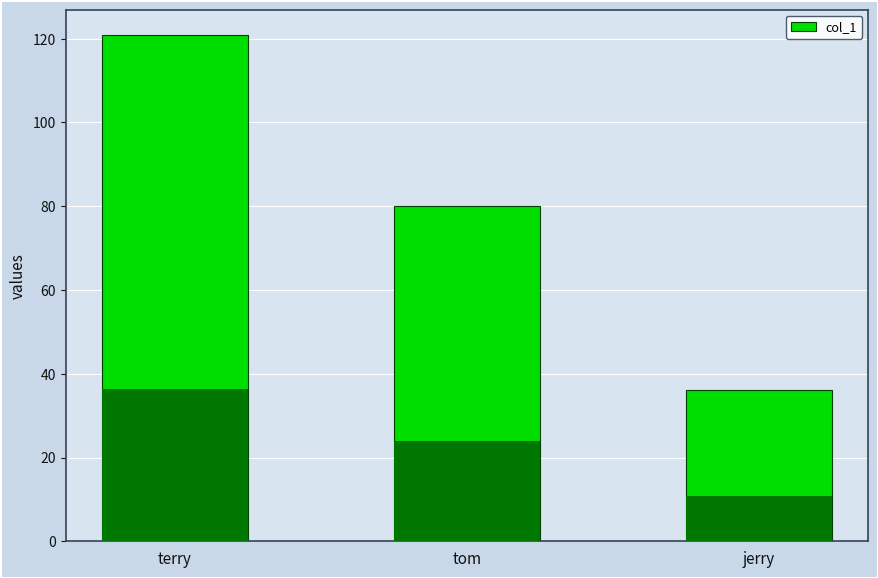

List the labels in order of value, smallest first.

jerry, tom, terry